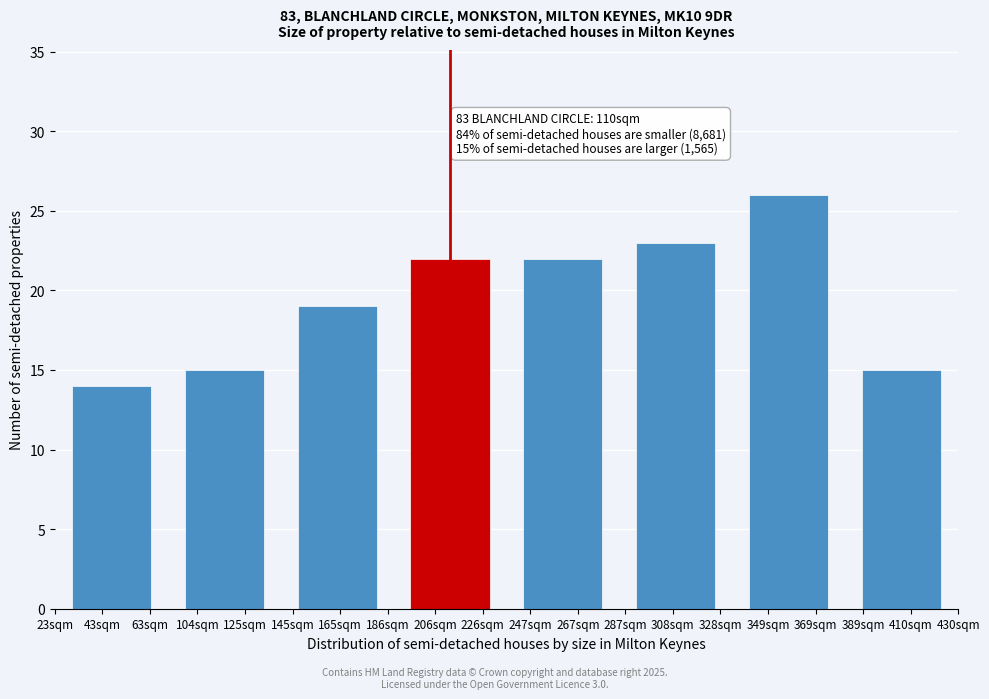

Reading left to right, list all the values displayed in this chart.

43sqm=14	125sqm=15	165sqm=19	206sqm=22	267sqm=22	308sqm=23	349sqm=26	410sqm=15